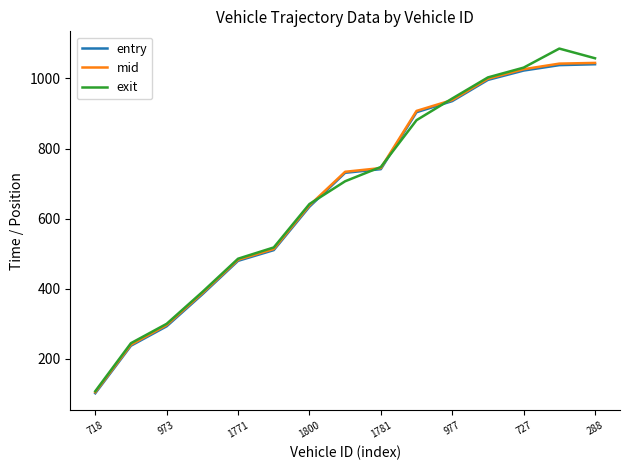

What is the minimum value for exit?

107.4